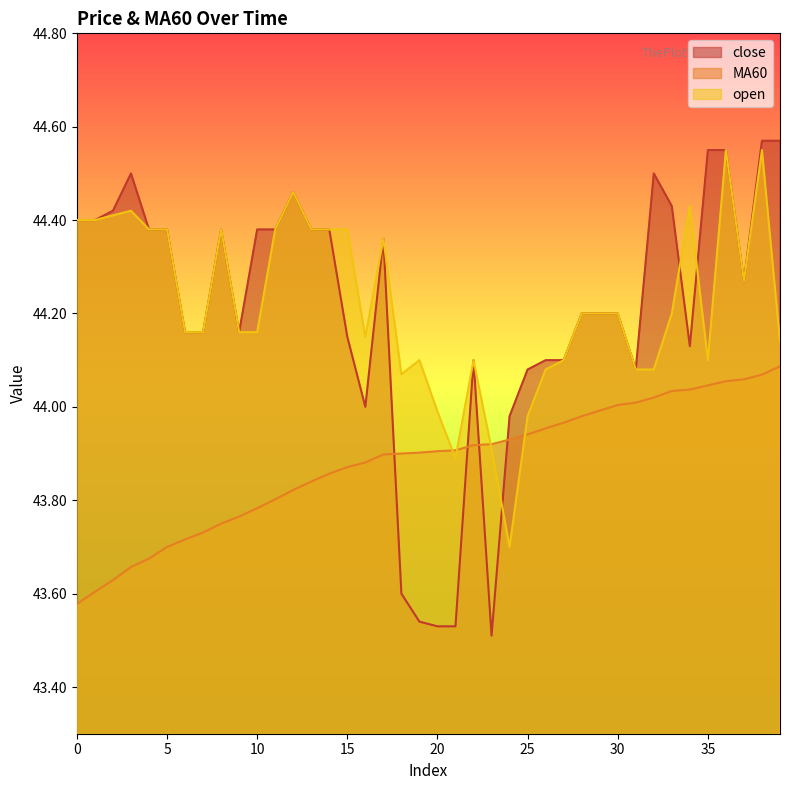

True or false: close has a value of 44.2 at 30.

True